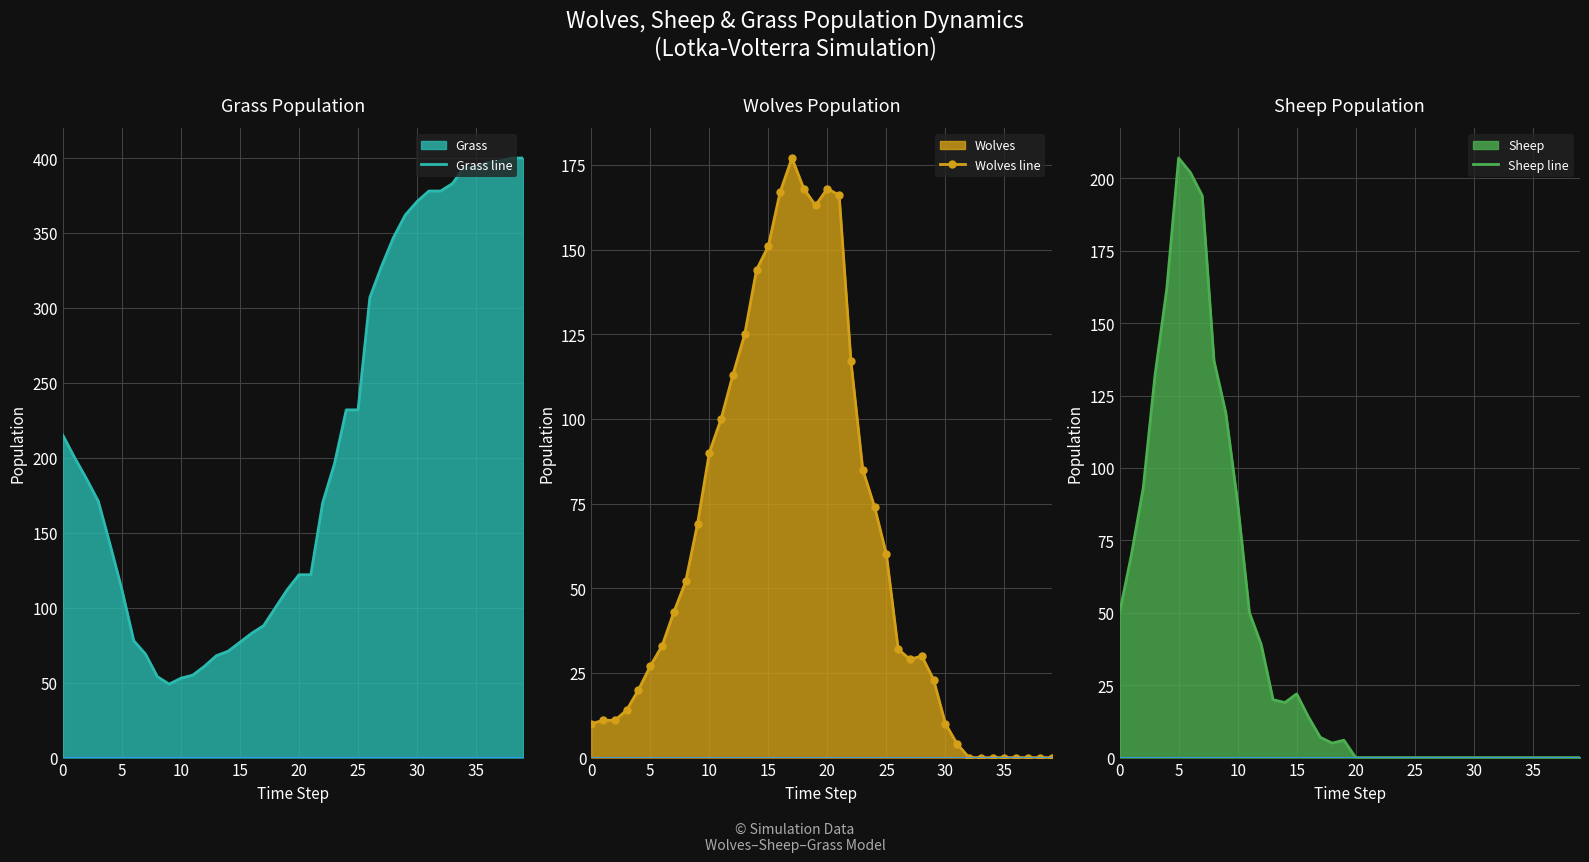

True or false: Sheep line and Wolves line intersect in this chart.

True